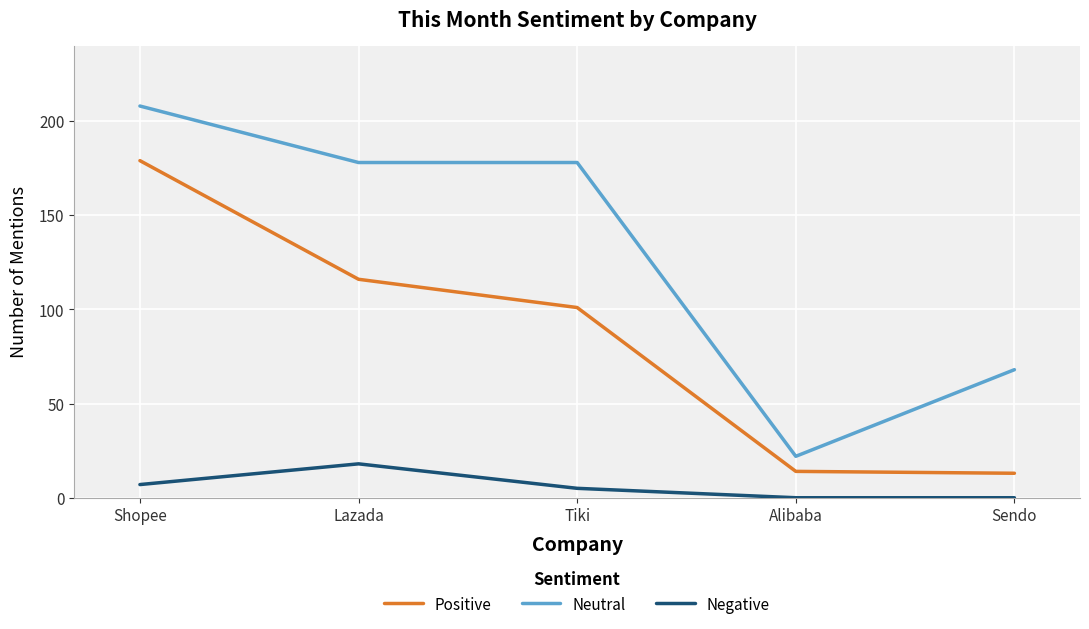

True or false: Positive and Negative cross at least once.

False